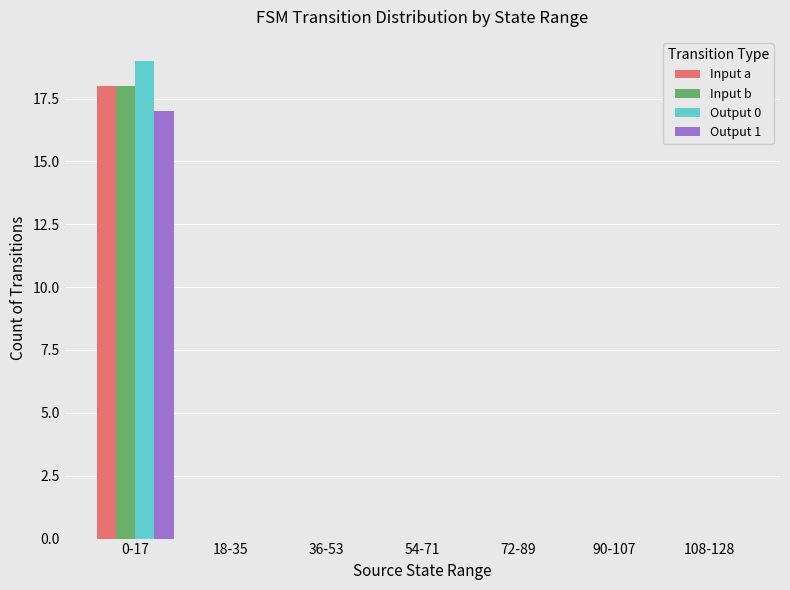

How many data points does each series have?

7